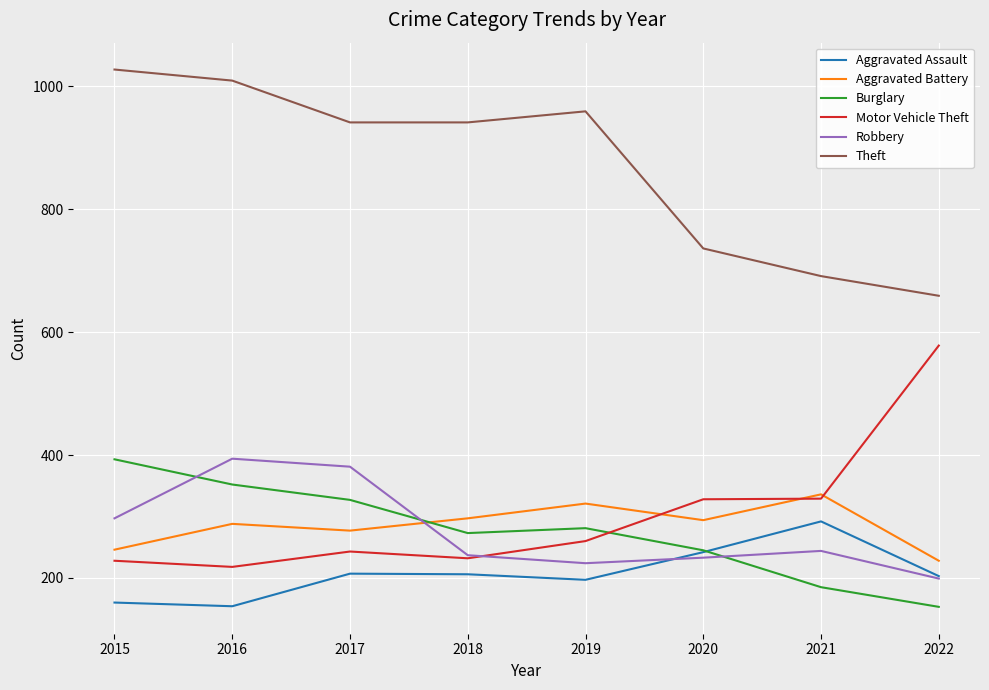

At how many categories does at least one series exceed 672?

7